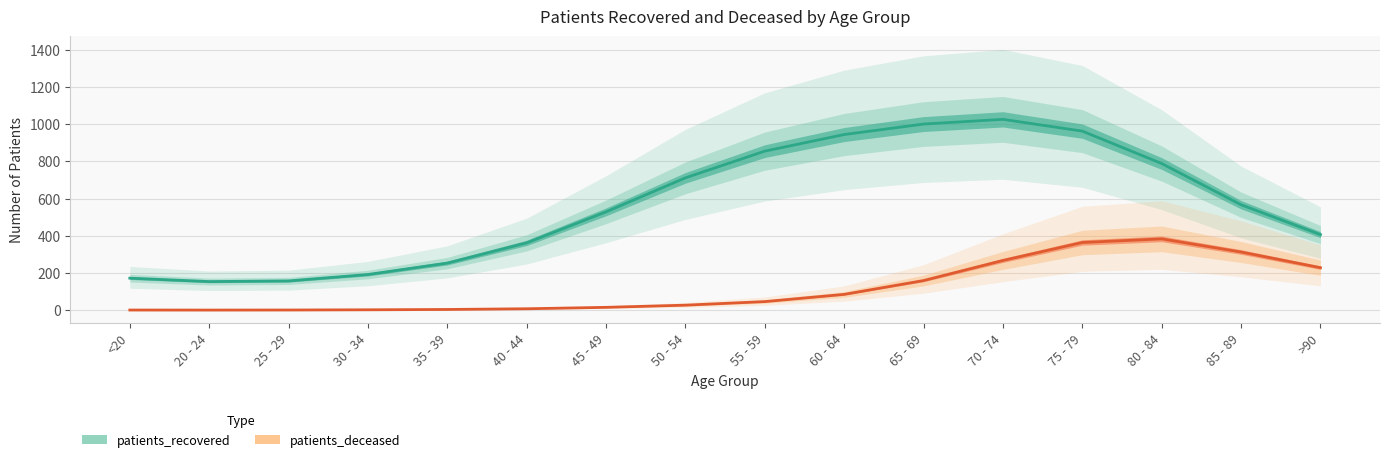

Reading right to left, list all the values displayed in this chart.

patients_recovered: 406.3	566.7	788.0	962.1	1025.3	1000.1	943.8	854.7	711.2	528.6	362.0	253.3	192.0	157.5	154.1	172.3
patients_deceased: 228.6	312.8	383.4	364.0	267.5	159.6	85.3	46.5	27.4	15.6	8.1	4.3	2.4	1.3	0.9	1.2